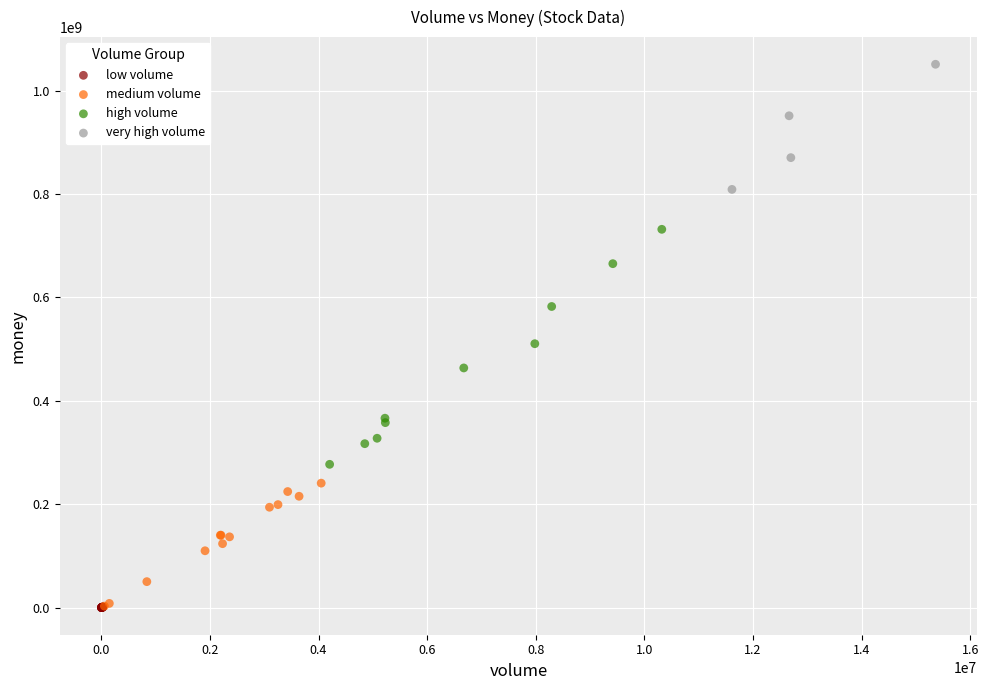

Which series has the largest Y range (max minus min)?

high volume